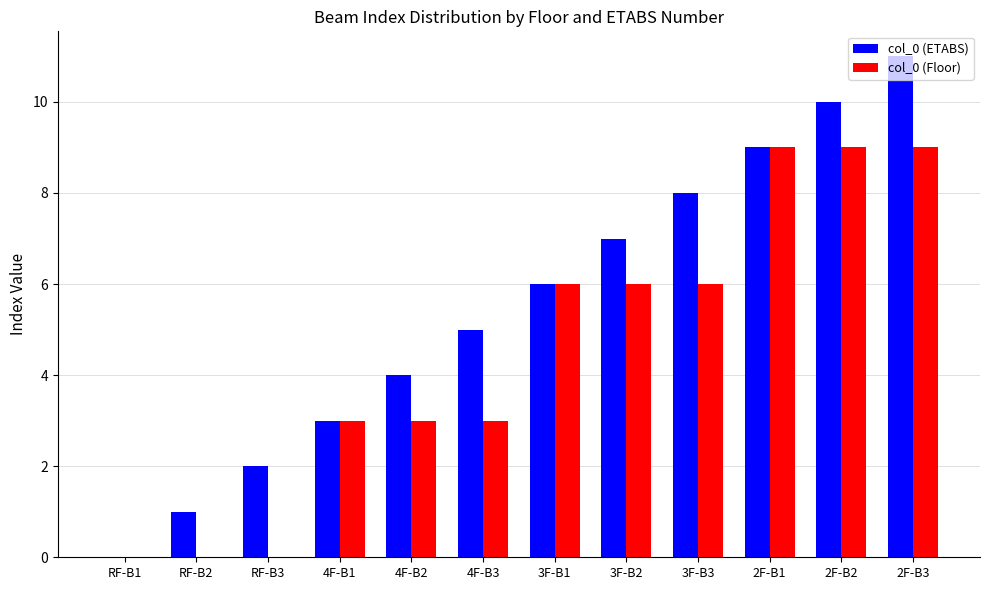

What is the sum of all col_0 (Floor) values?

54